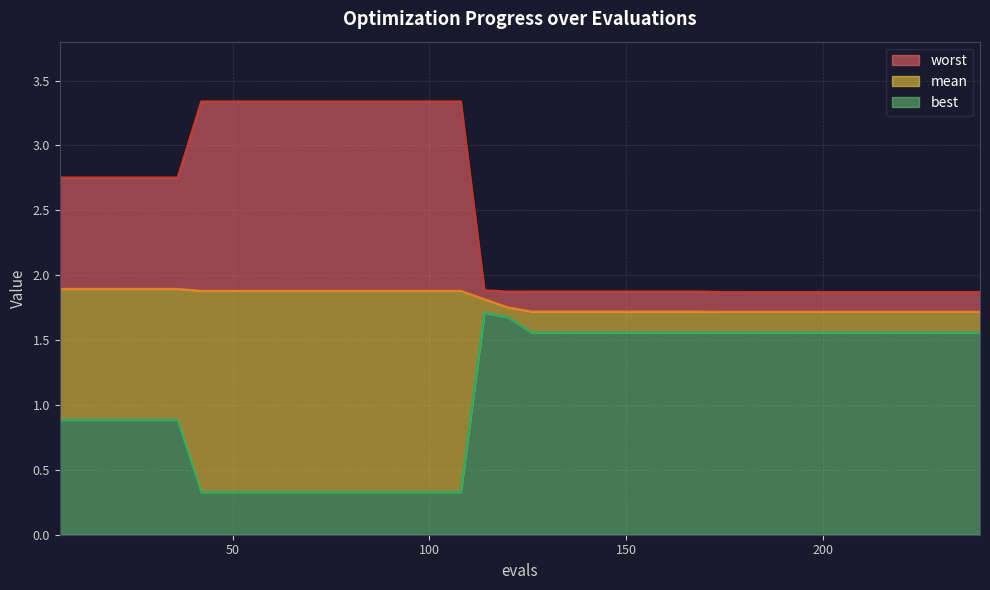

At how many categories does at least one series exceed 2?

18